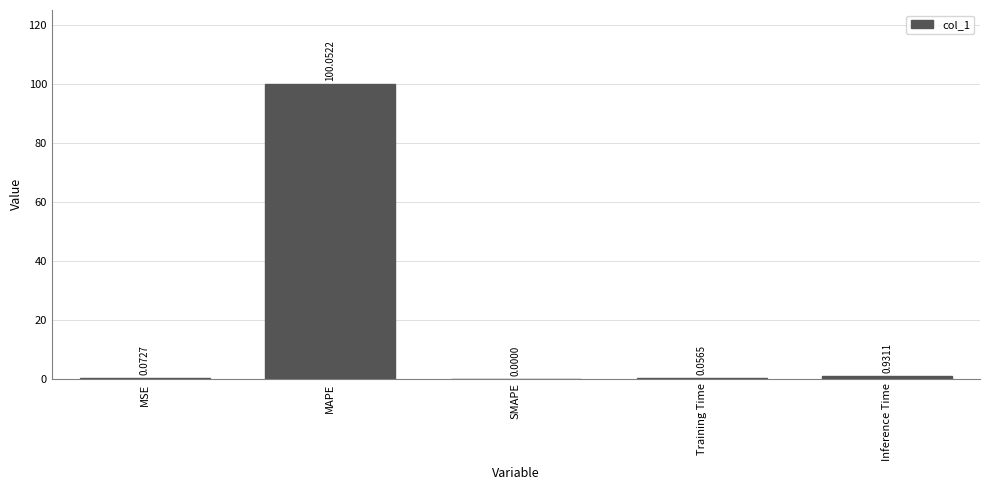

What is the sum of all values?

101.1